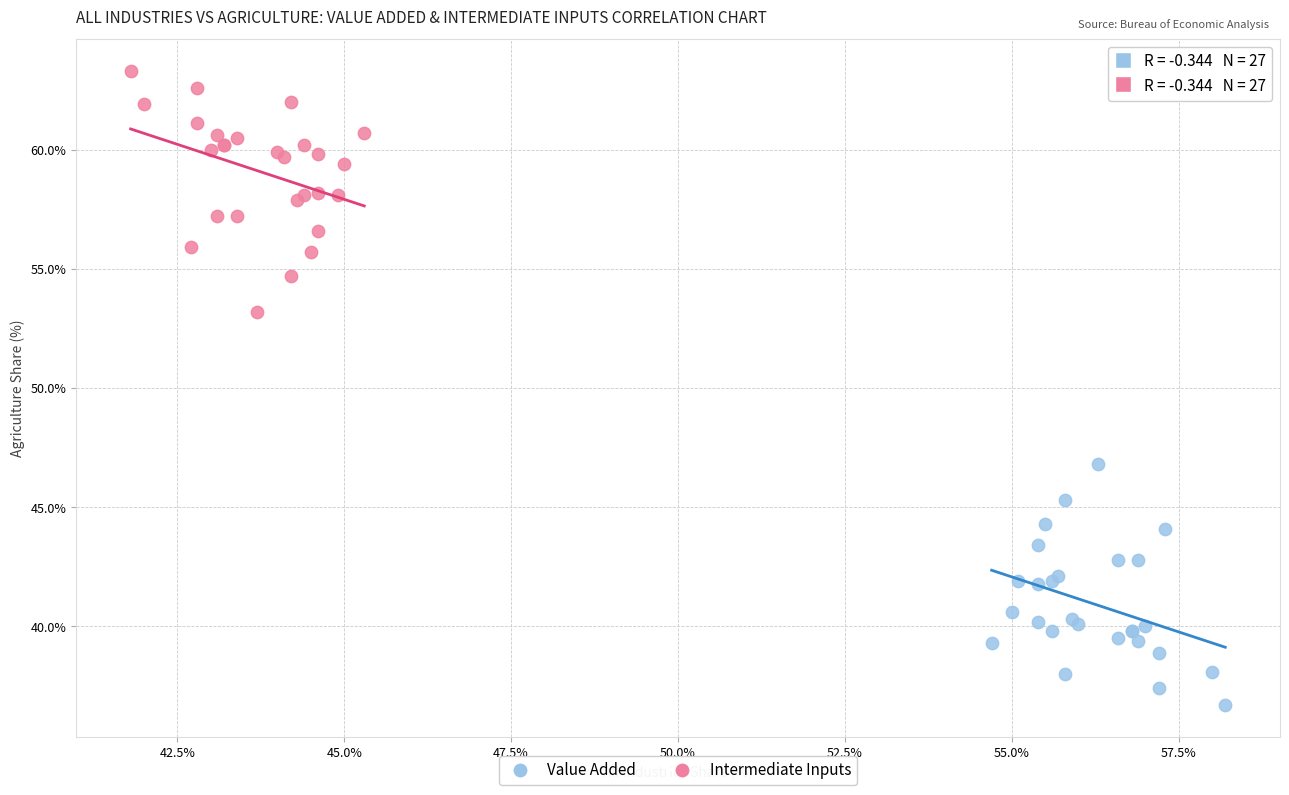

Which series reaches the minimum Y coordinate?

Value Added